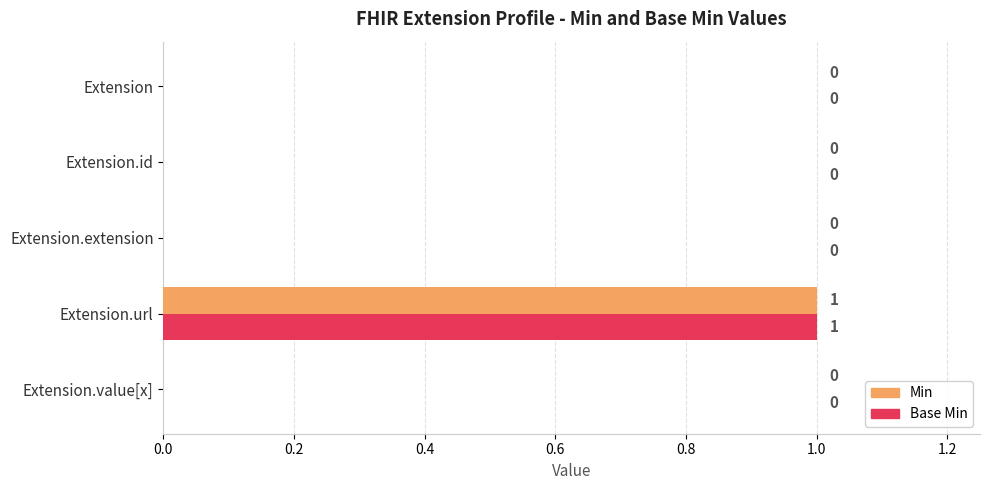

Is it true that Base Min equals 0 at Extension?

True